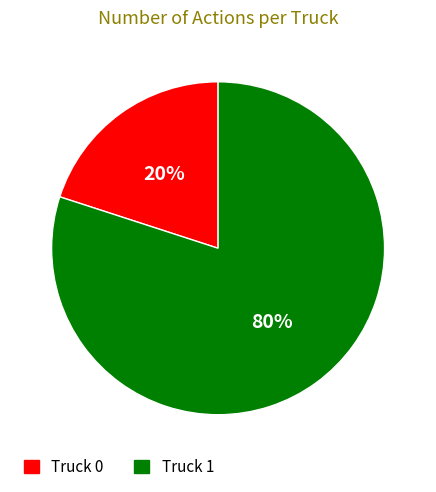

Count the number of slices in the pie.

2